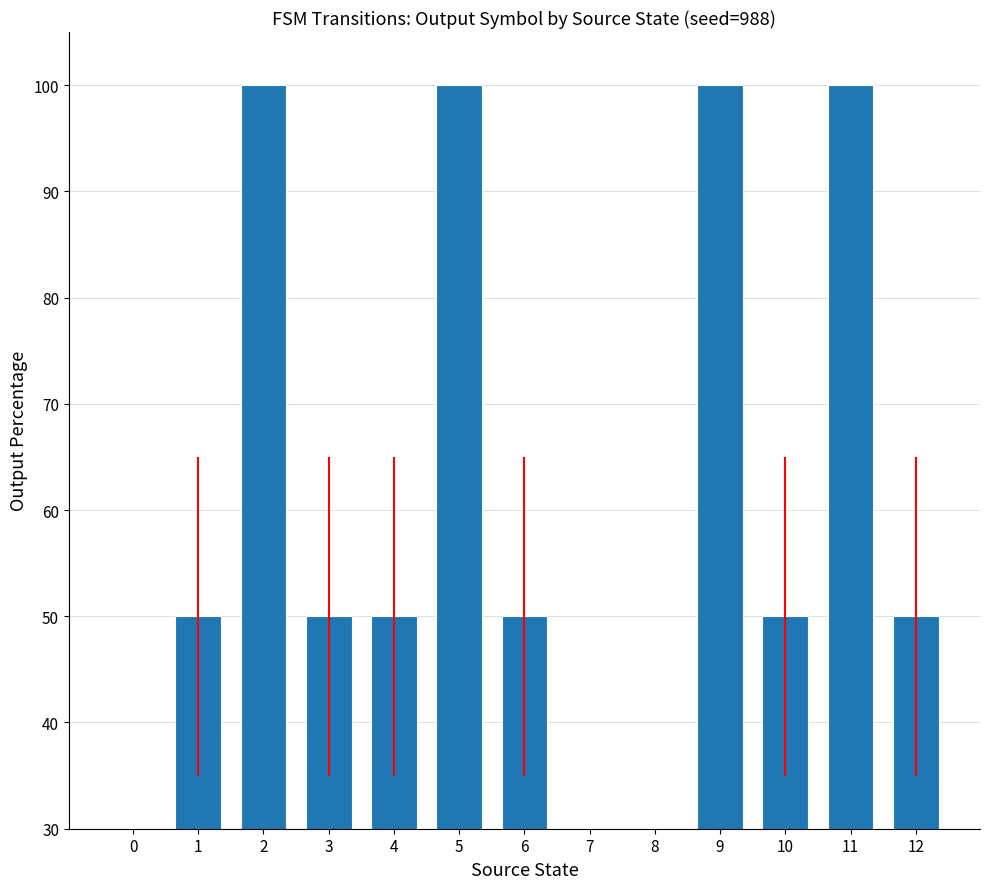

How many values are between 50 and 100?

10